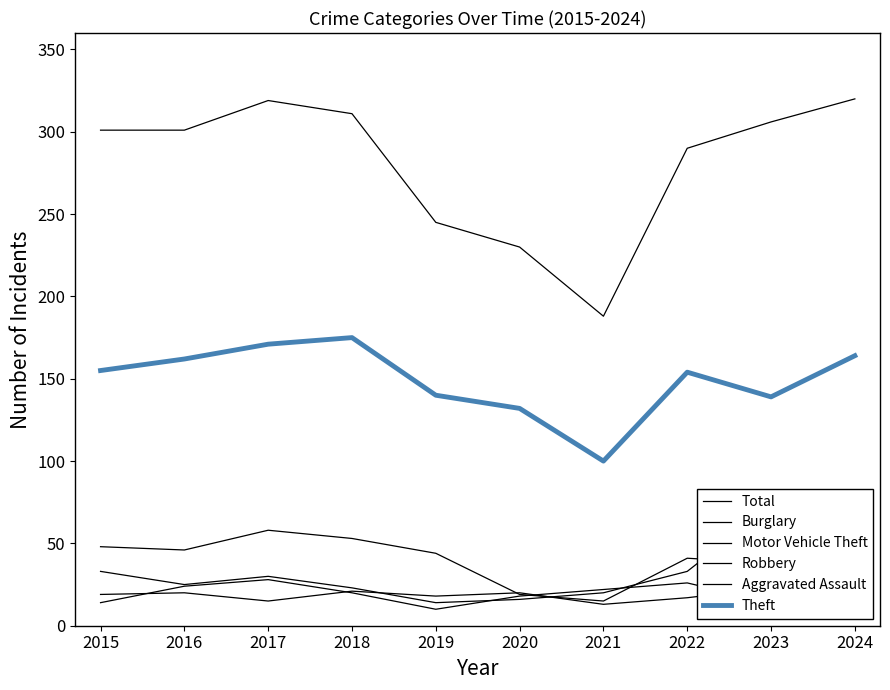

Rank the categories by Robbery value from lowest to highest.

2019, 2015, 2023, 2020, 2018, 2021, 2016, 2024, 2022, 2017